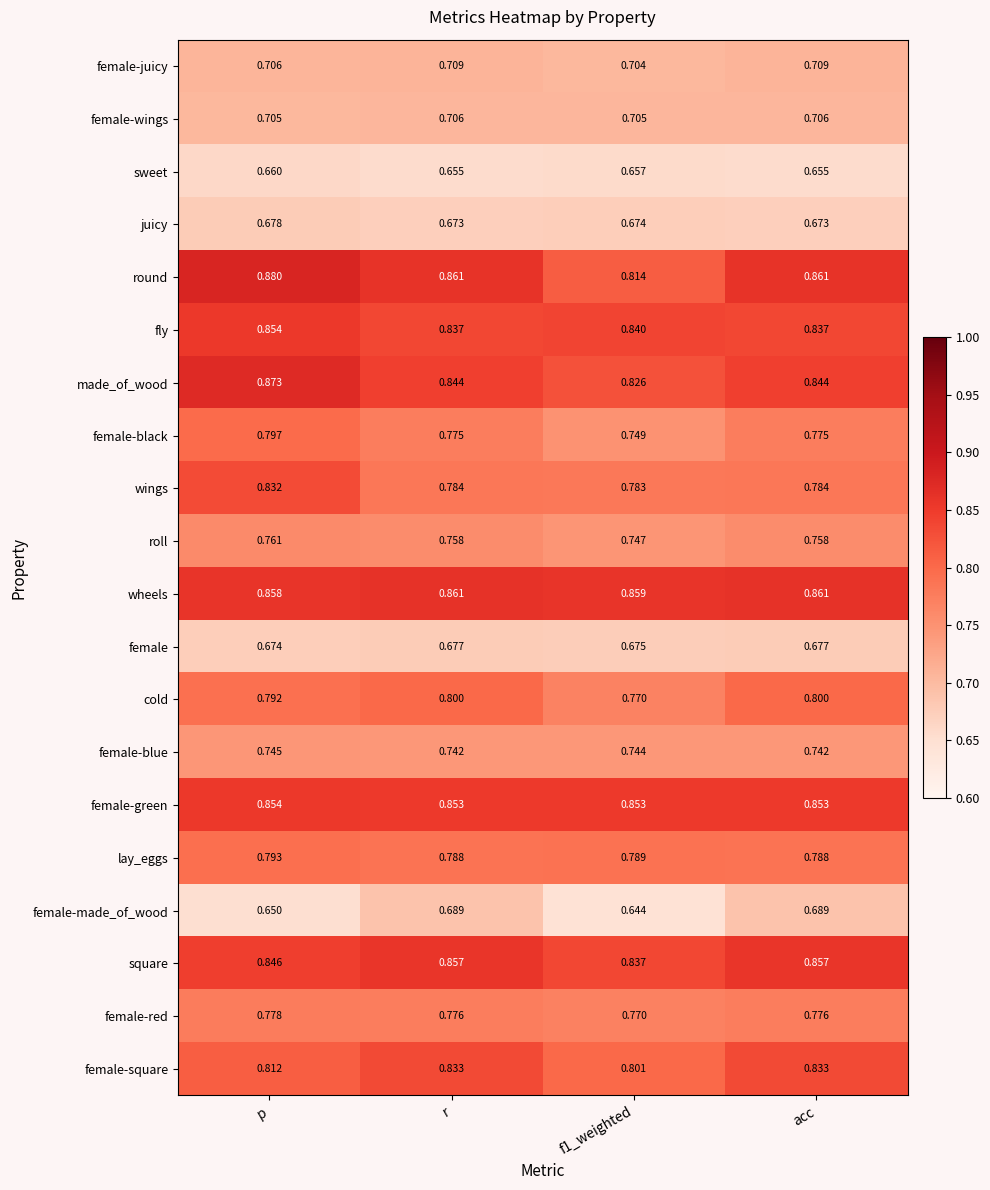

At which label is female closest to 0?

p